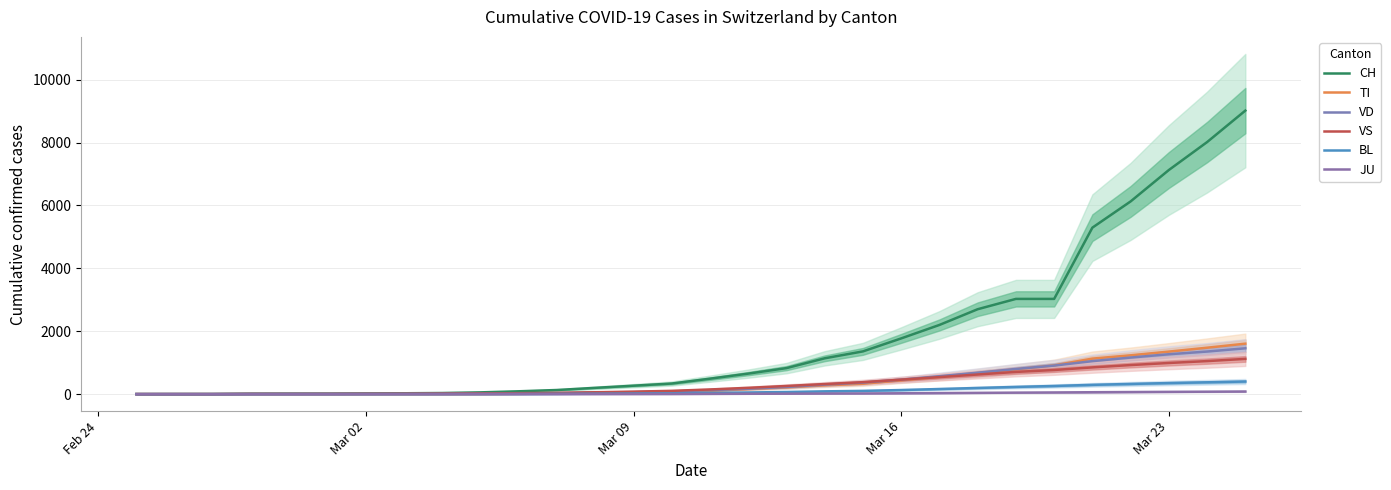

Rank the series by their maximum value, from highest to lowest.

CH, TI, VD, VS, BL, JU